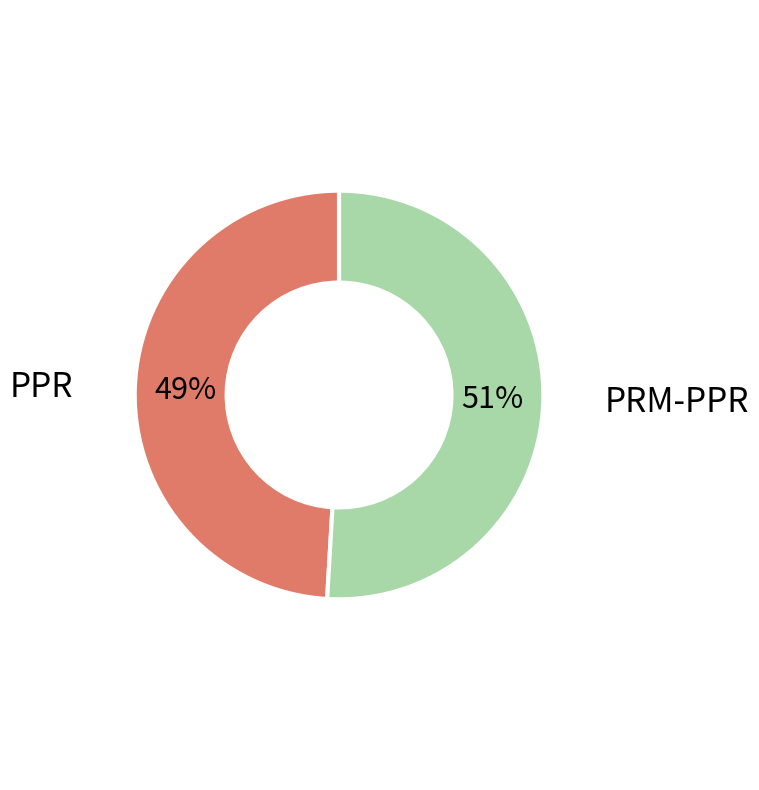

Rank the categories by value from highest to lowest.

PRM-PPR, PPR